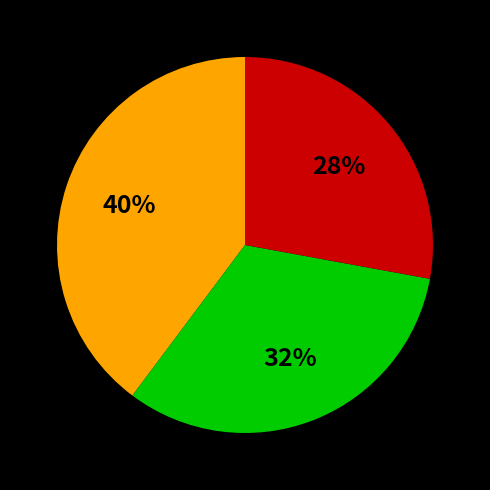

To the nearest percent, what is the difference between the largest and smallest slice percentages?

12%